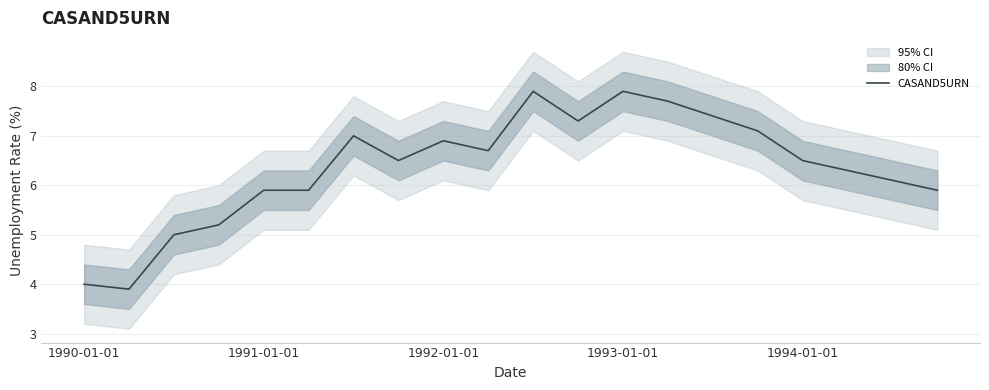

Reading left to right, list all the values displayed in this chart.

4.0	3.9	5.0	5.2	5.9	5.9	7.0	6.5	6.9	6.7	7.9	7.3	7.9	7.7	7.4	7.1	6.5	6.3	6.1	5.9